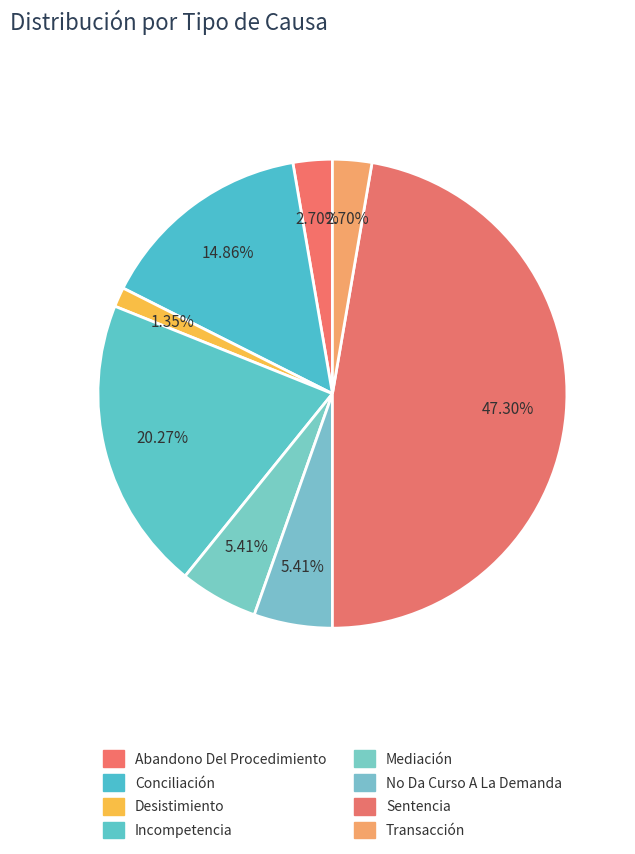

The Conciliación slice represents 15% of the pie. True or false?

True